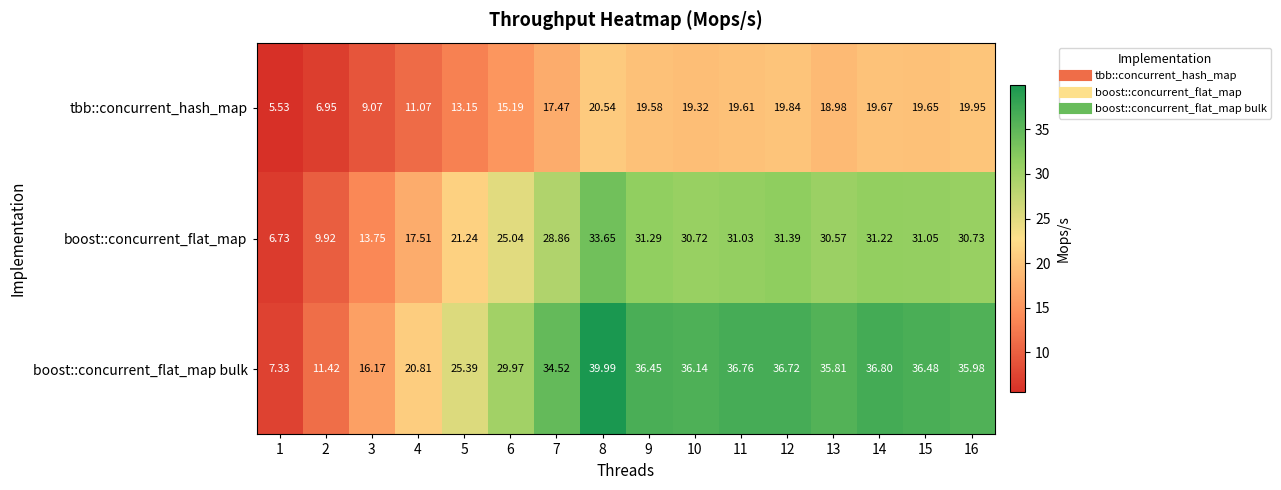

Rank the series at 5 from highest to lowest value.

boost::concurrent_flat_map bulk, boost::concurrent_flat_map, tbb::concurrent_hash_map